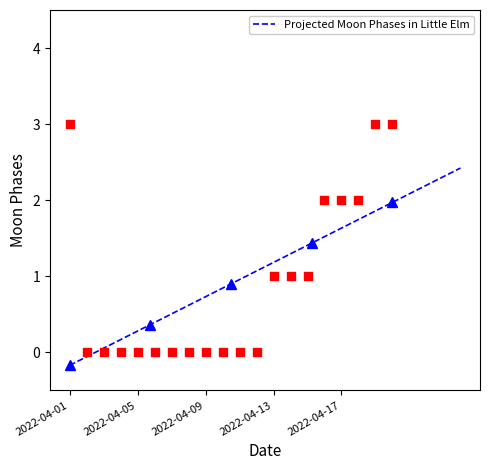

What is the maximum value for Projected Moon Phases in Little Elm?

2.4